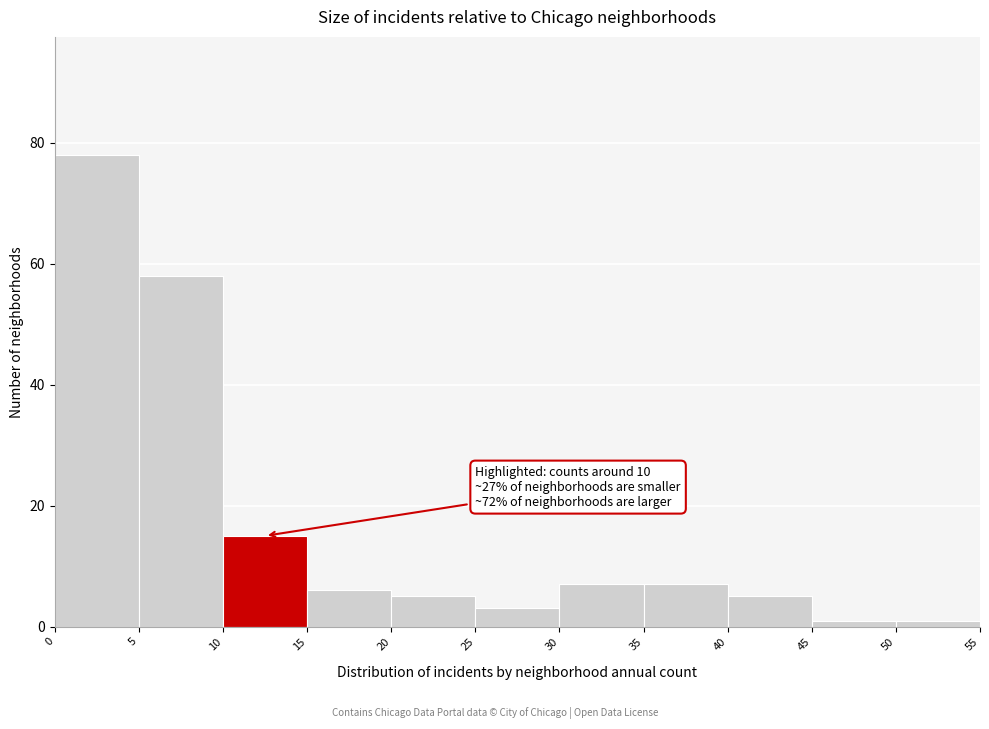

Over which range of the x-axis is the bar tallest?

0 to 5